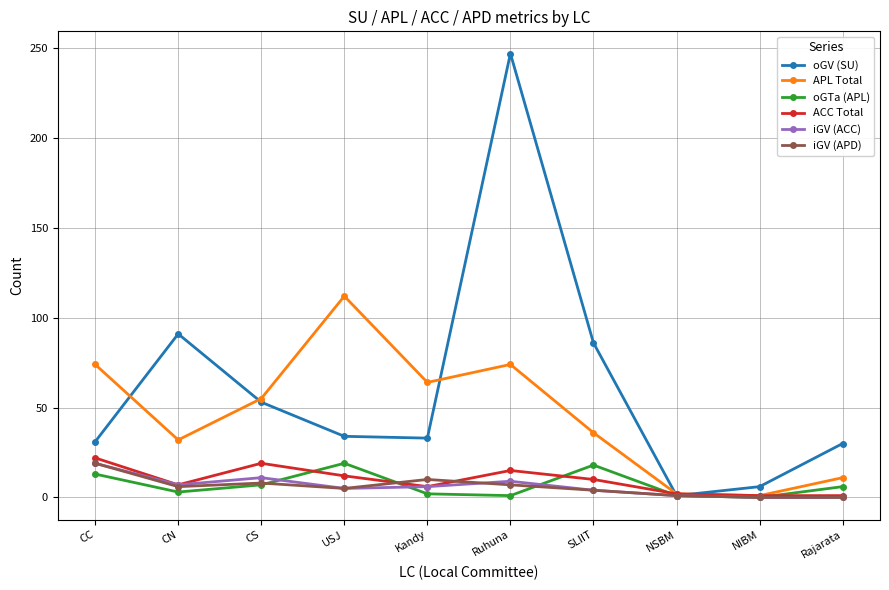

Which series has the largest total across all categories?

oGV (SU)